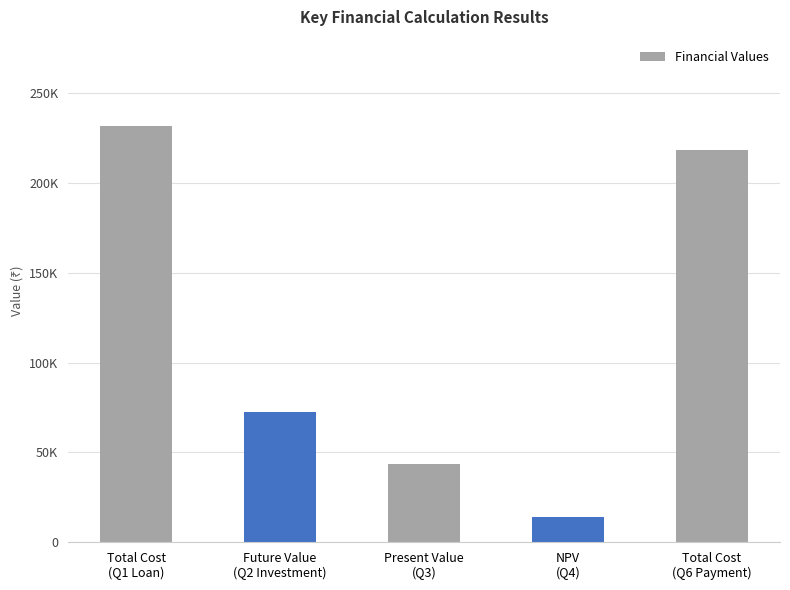

Are the bars horizontal?

No